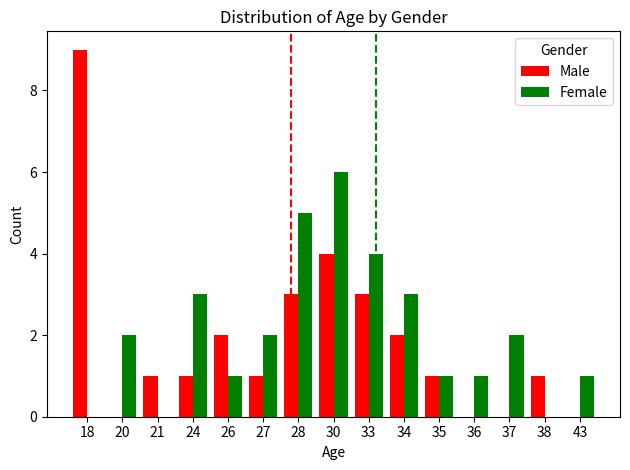

Reading left to right, transcribe all the data shown in this chart.

Male: 9	0	1	1	2	1	3	4	3	2	1	0	0	1	0
Female: 0	2	0	3	1	2	5	6	4	3	1	1	2	0	1